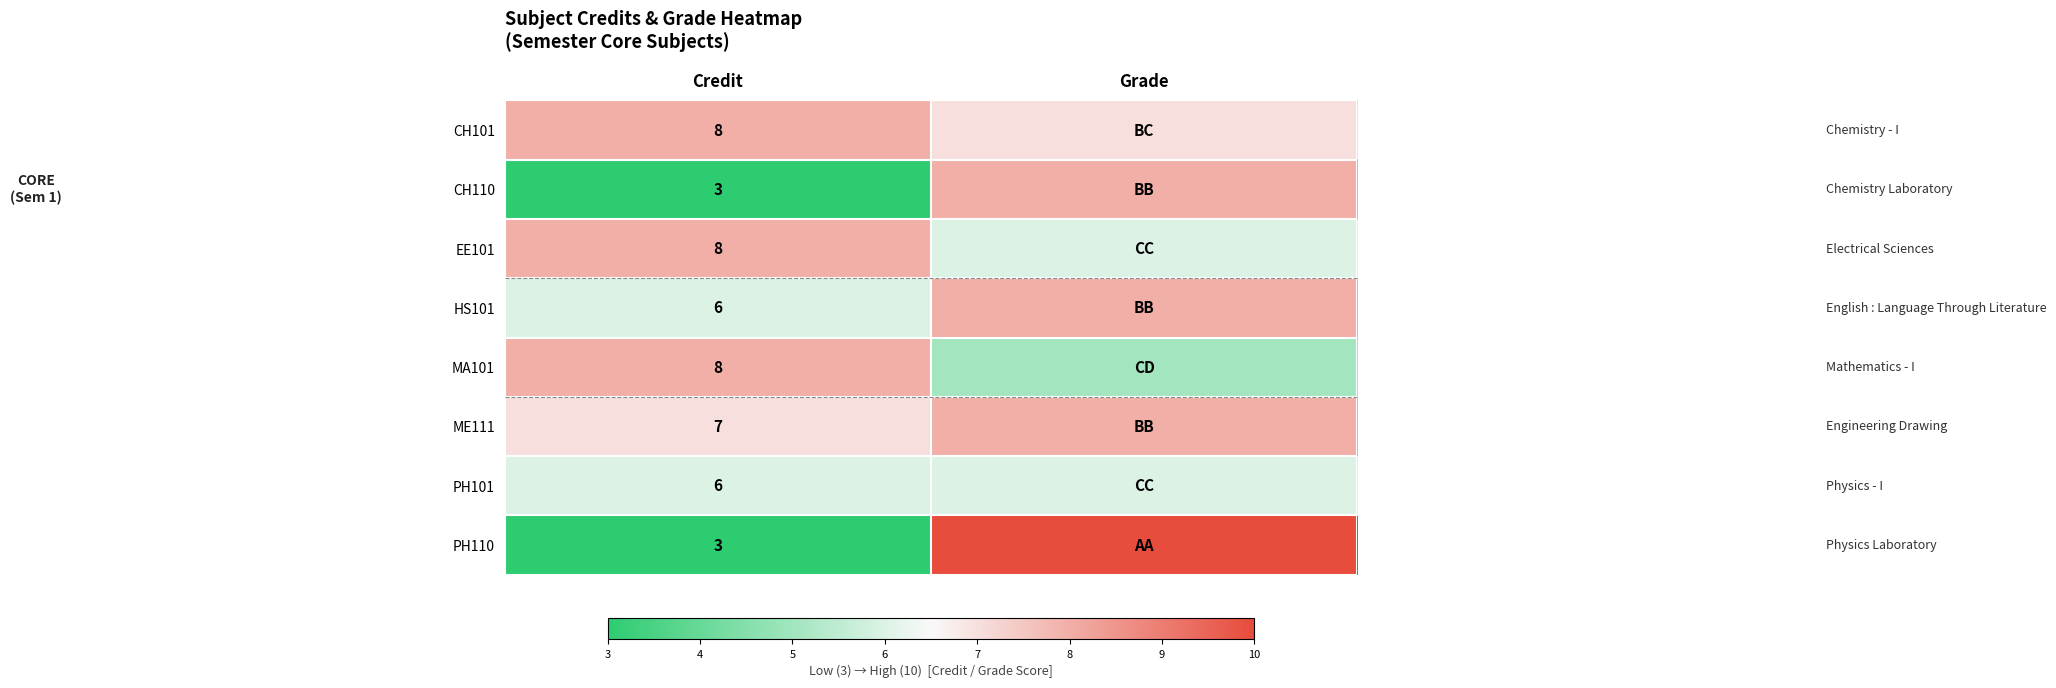

How many data points does each series have?

2